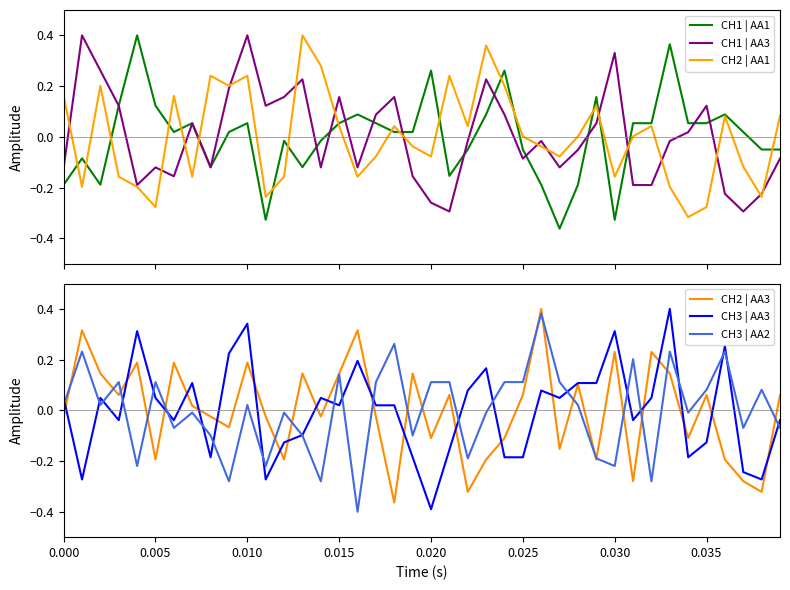

True or false: CH2 | AA3 has more than 1 interior local peaks.

True